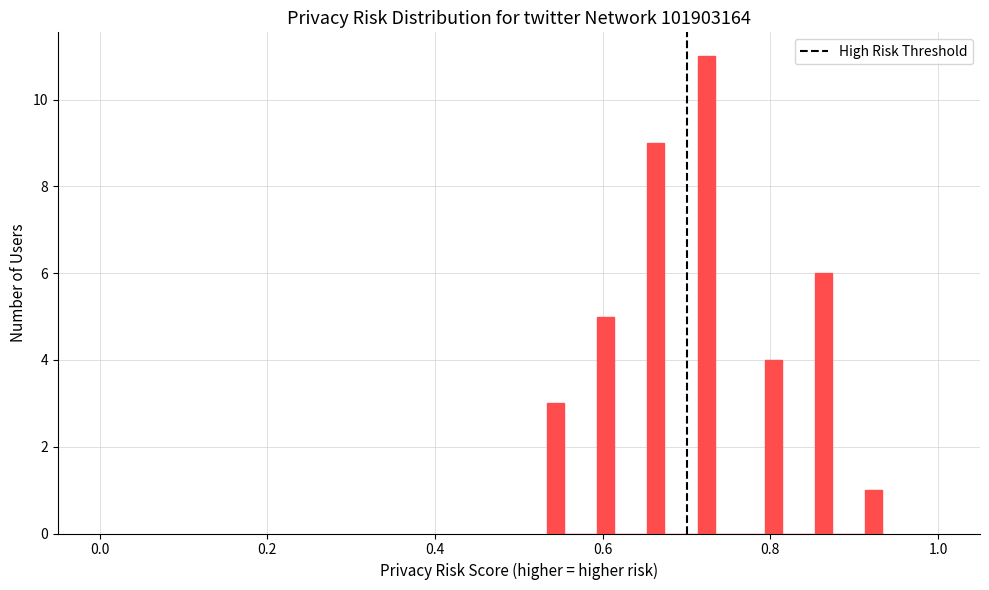

Read against the x-axis, roughly where is the centre of the tallest bar?

0.72